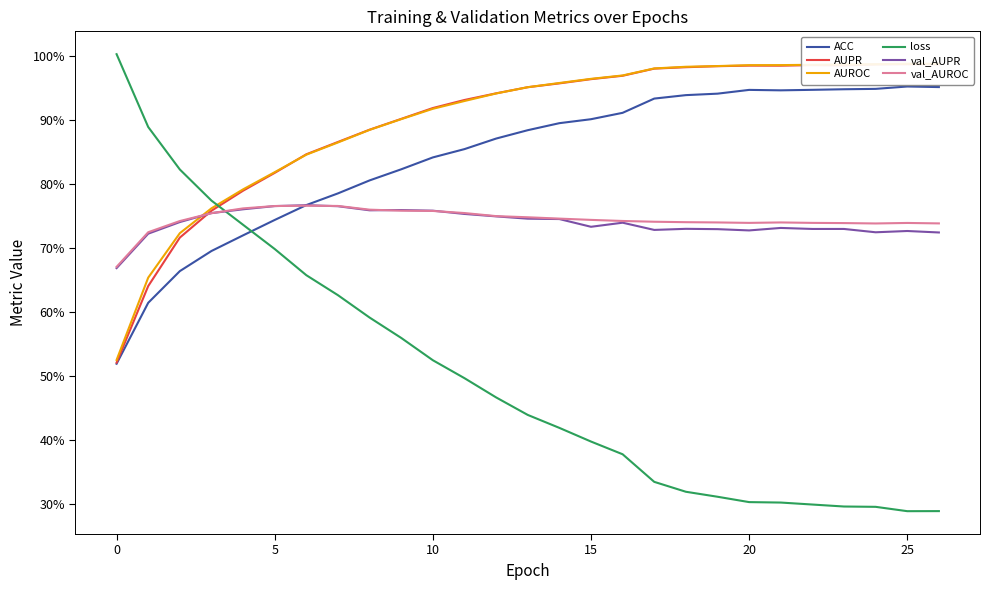

What are all the series names shown in the legend?

ACC, AUPR, AUROC, loss, val_AUPR, val_AUROC